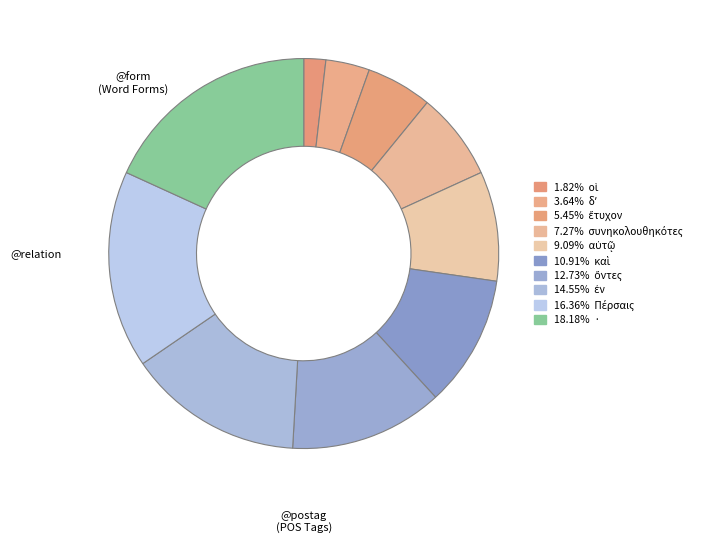

How many segments does this pie chart have?

10